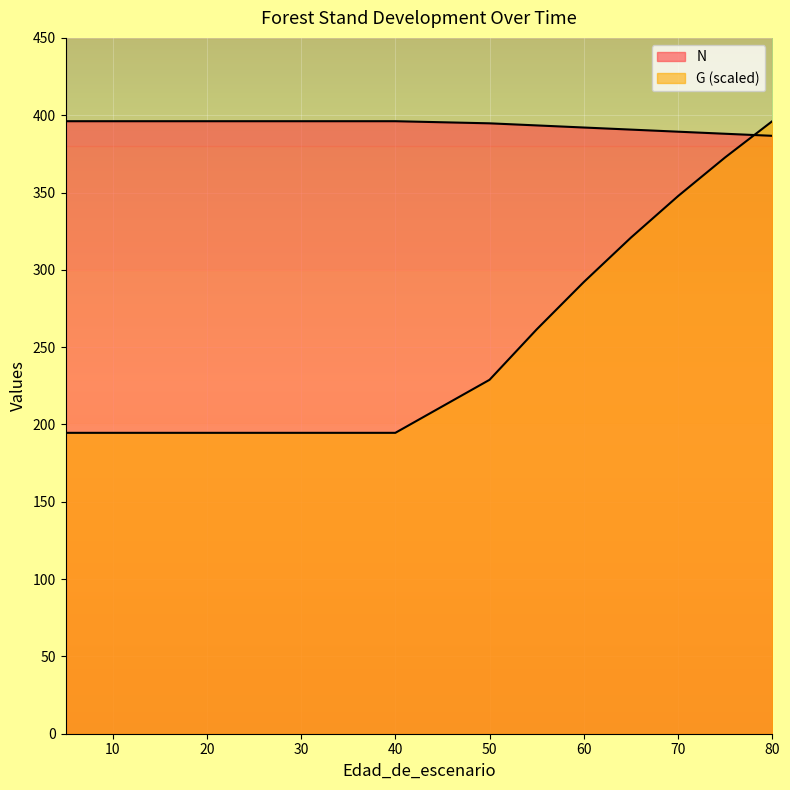

True or false: N has more than 0 interior local peaks.

False